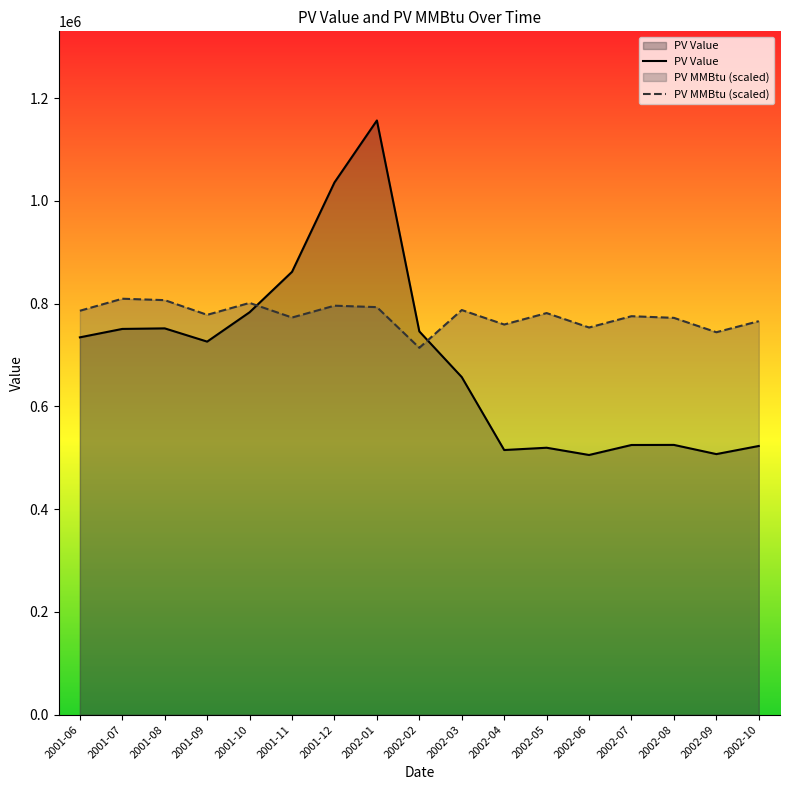

What is the label of the 9th point from the left?

2002-02